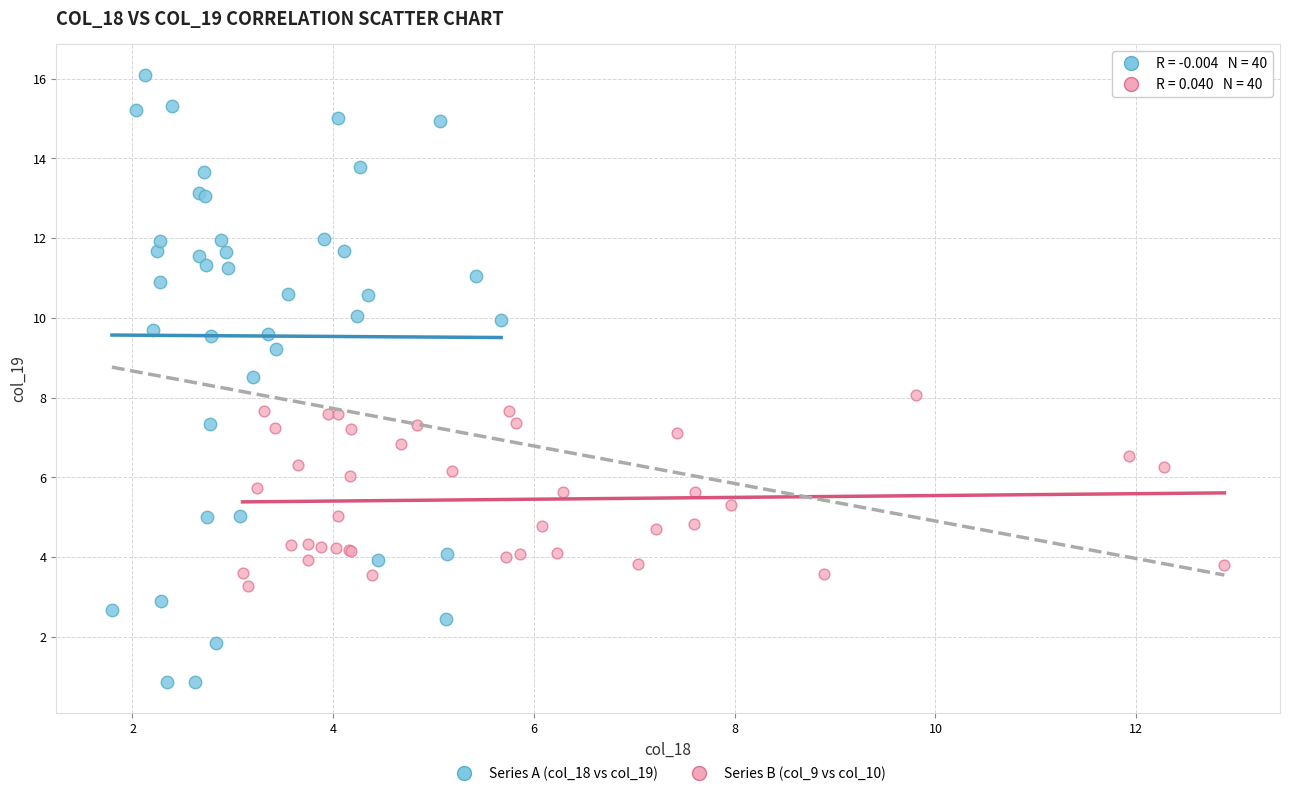

Which series has the widest spread of Y values?

Series A (col_18 vs col_19)